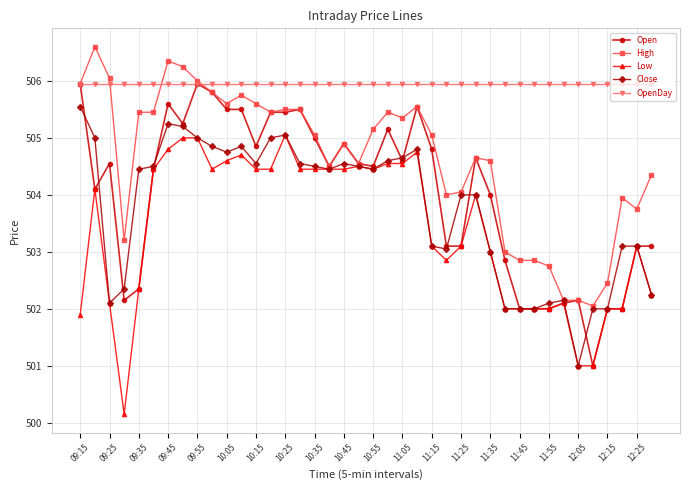

What is the maximum value shown in the chart?

506.6